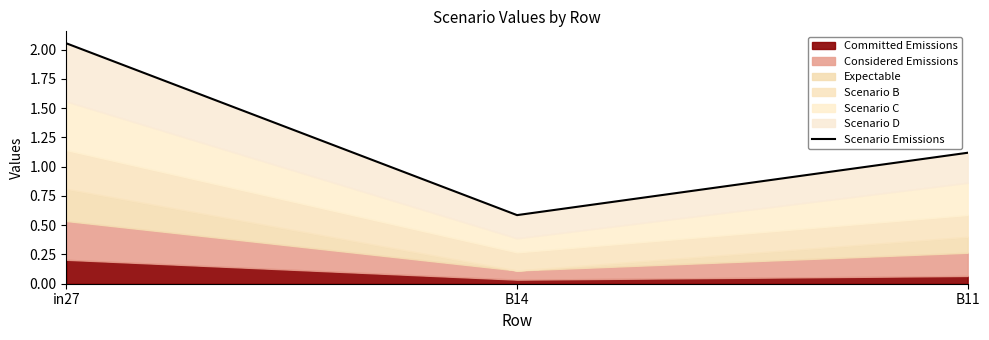

What is the smallest value displayed?

0.6